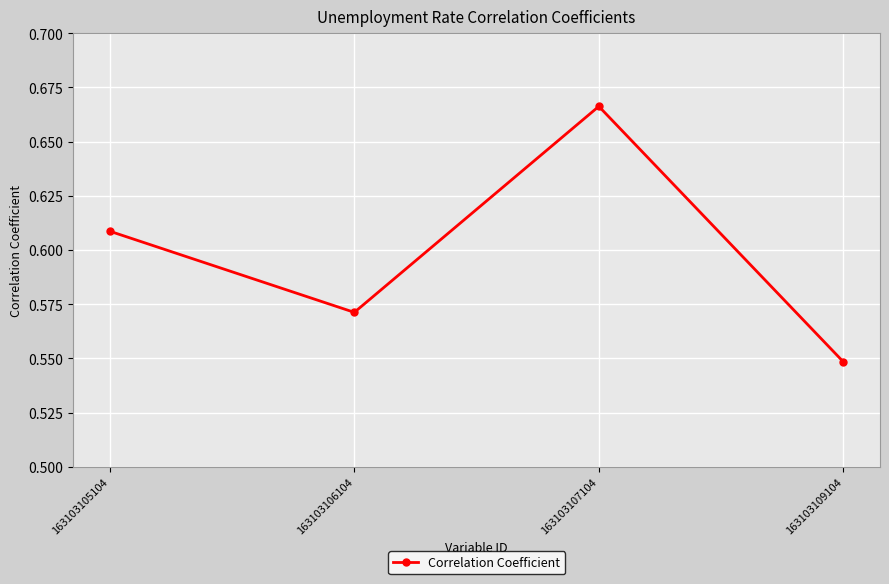

At which label is the value closest to 0?

163103109104